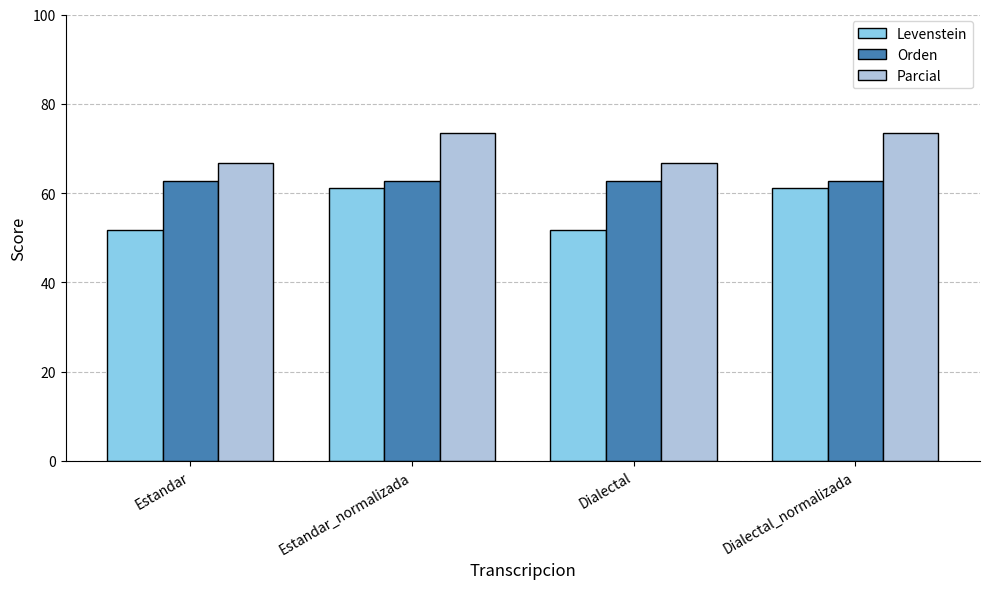

Between Dialectal and Dialectal_normalizada, which series saw the biggest shift?

Levenstein